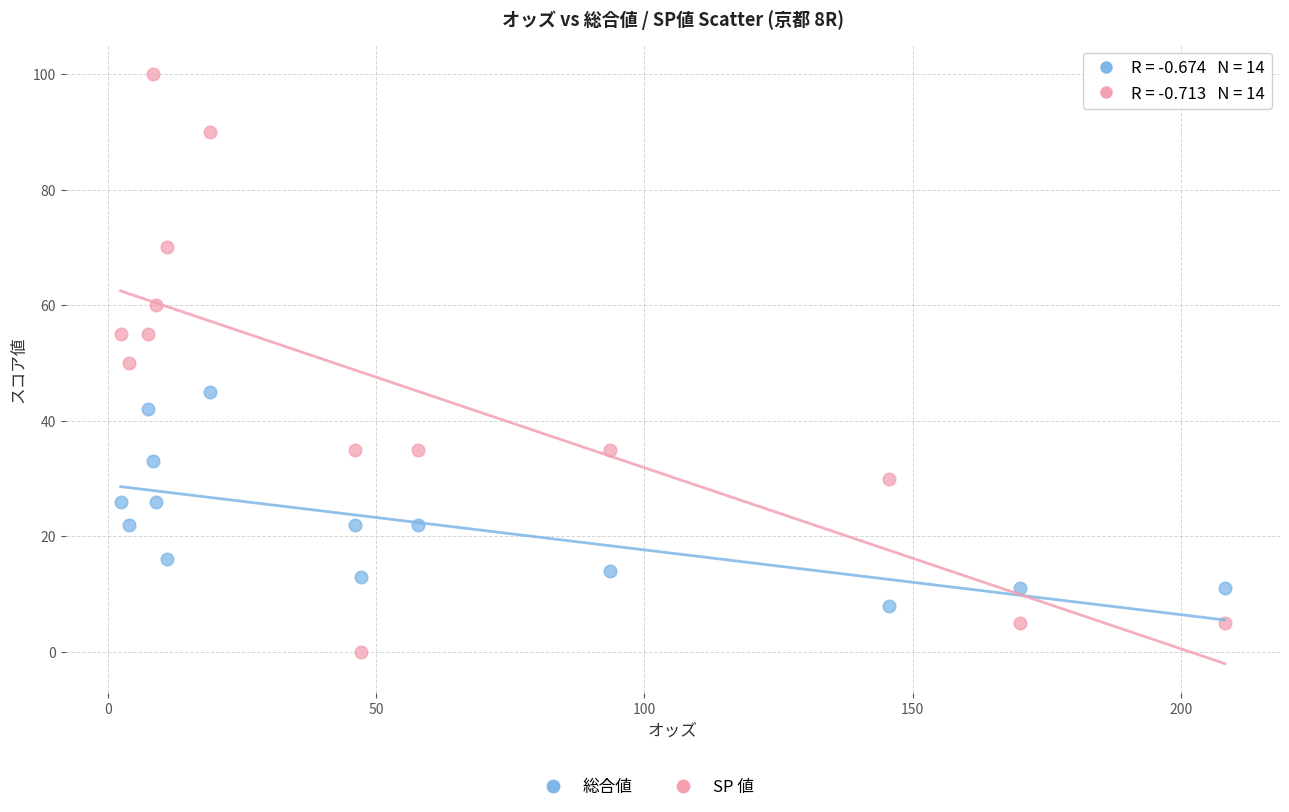

Which series contains the highest Y value?

SP 値